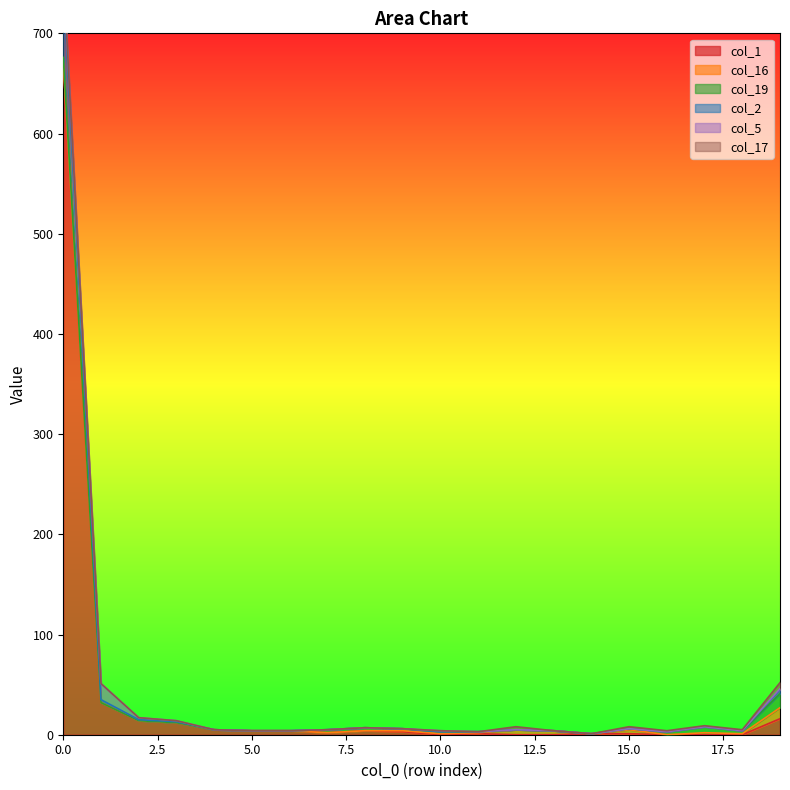

How many categories are shown in the chart?

20